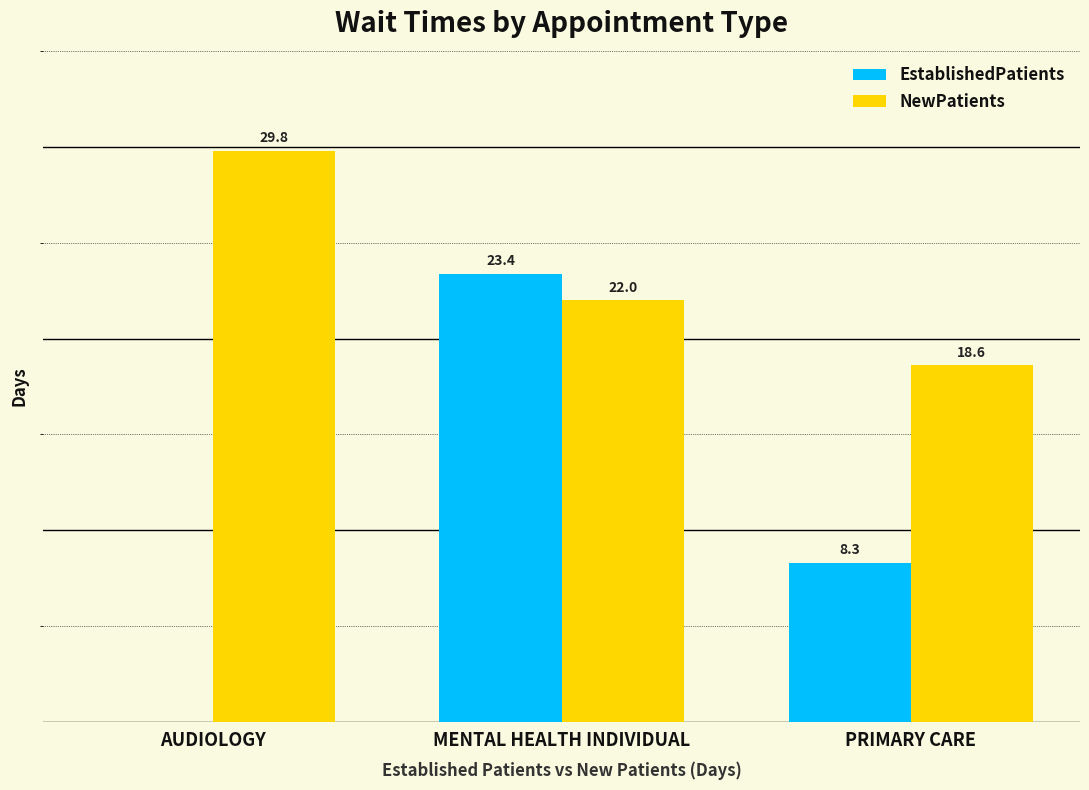

At which category is the sum across all series the highest?

MENTAL HEALTH INDIVIDUAL